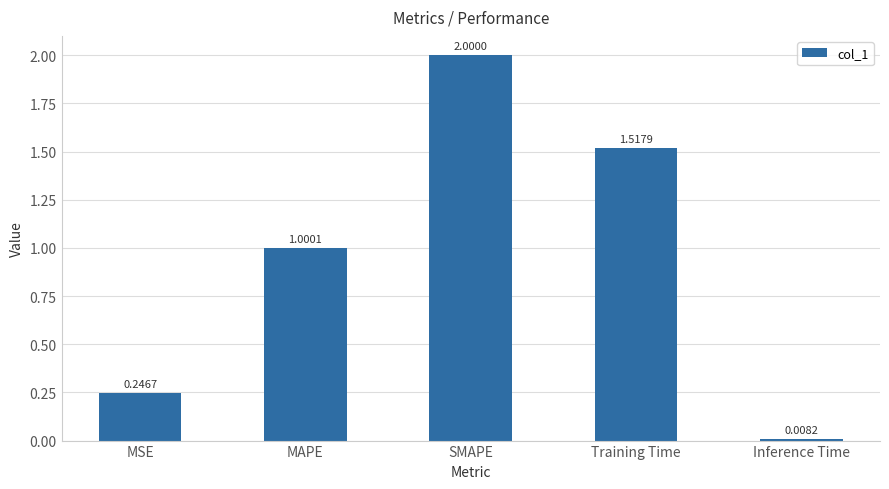

Rank the categories by value from lowest to highest.

Inference Time, MSE, MAPE, Training Time, SMAPE